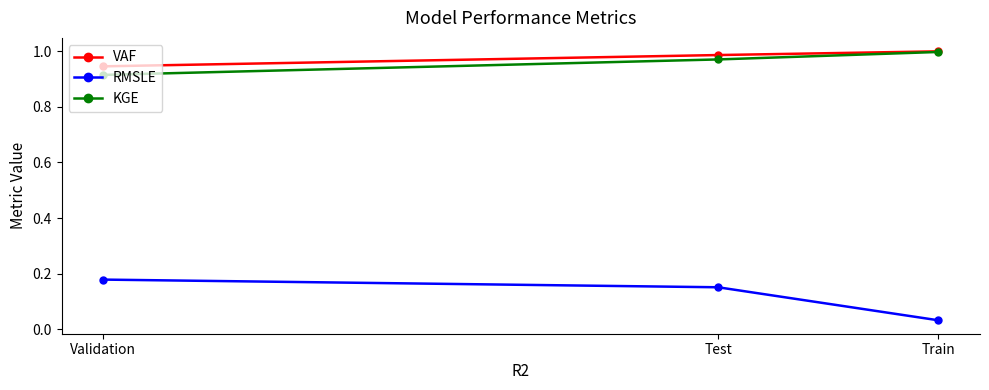

What is the label of the 2nd point from the right?

Test